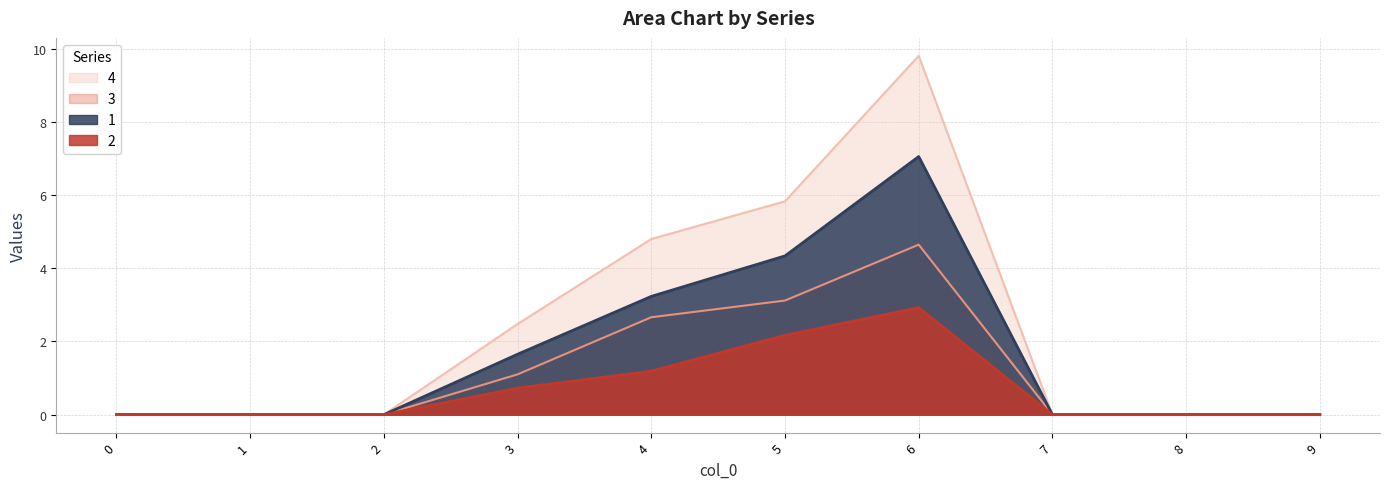

What is the average value of the 2 series?

0.7